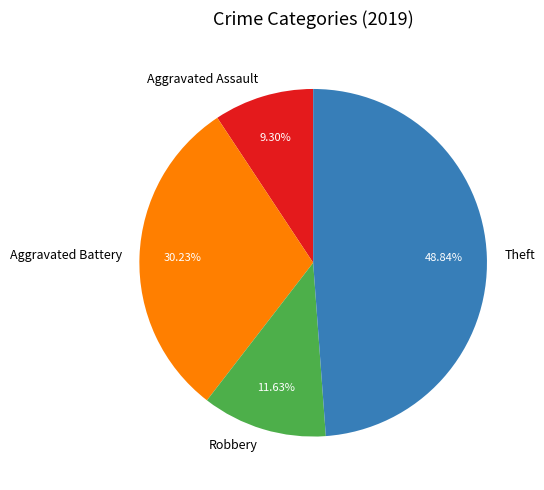

To the nearest percent, what portion does Robbery represent?

12%